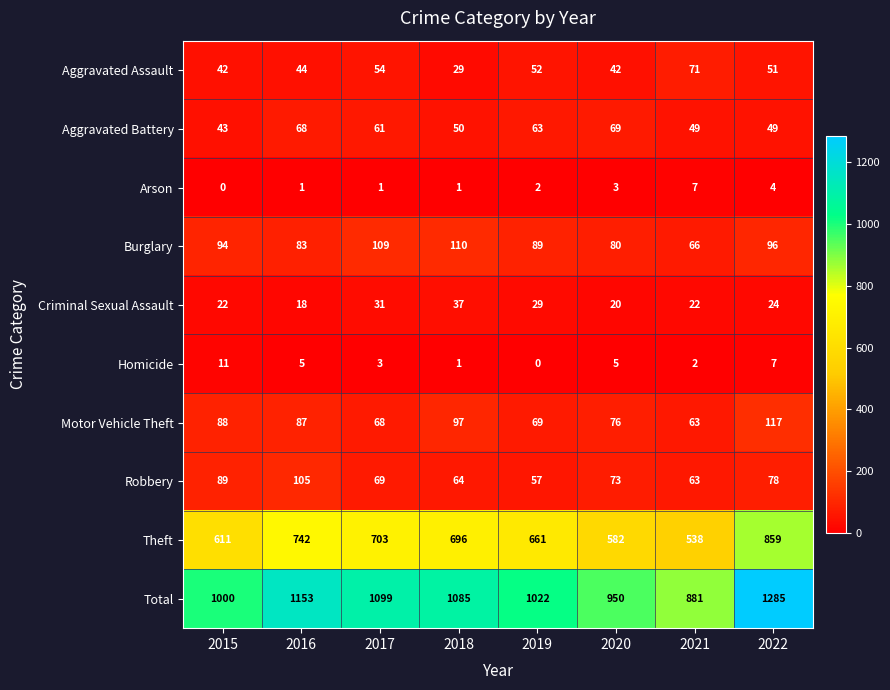

The Robbery series shows 64 at 2018. True or false?

True